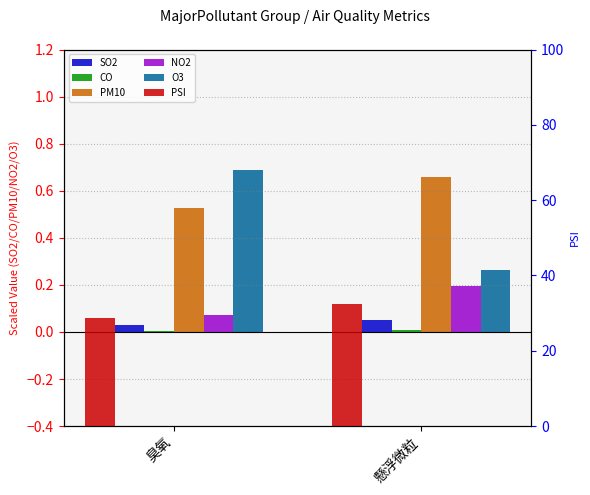

True or false: NO2 has a value of 0.1 at 臭氧.

True